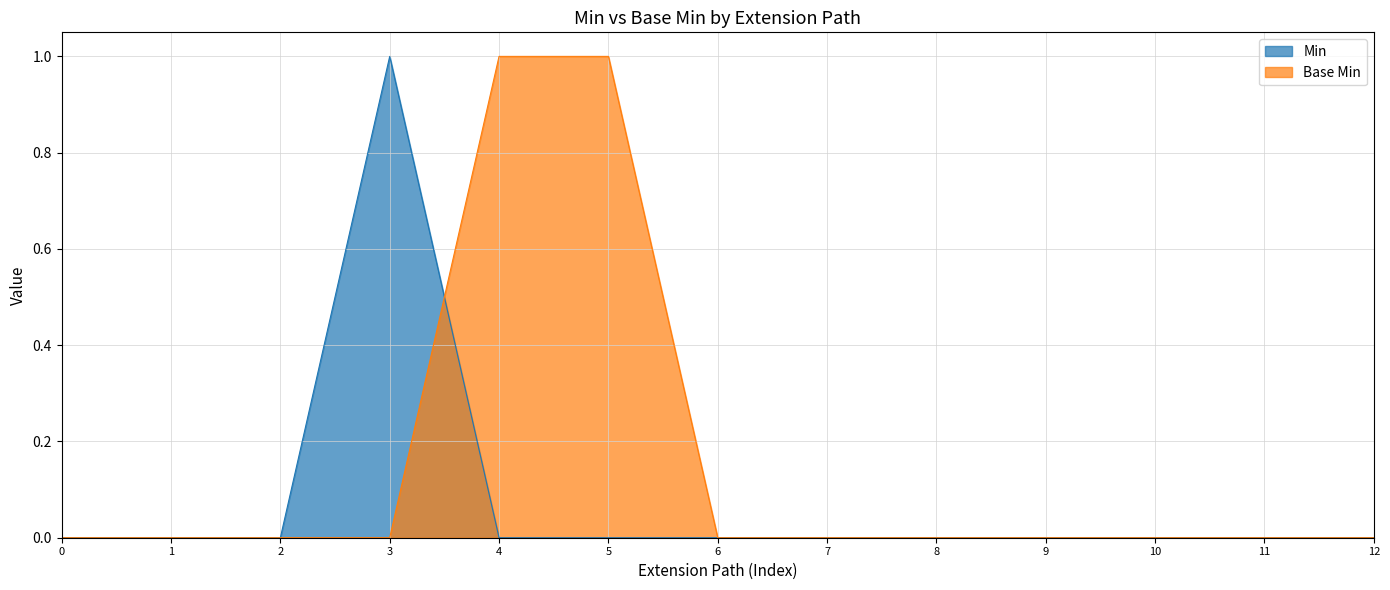

How many times do Min and Base Min cross each other?

1